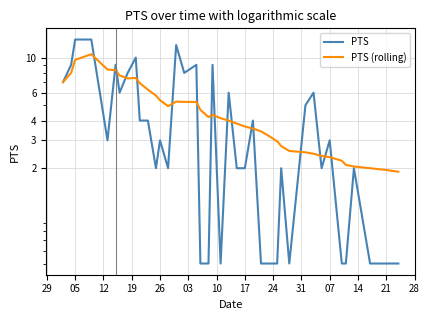

The PTS (rolling) series shows 18.8 at 19. True or false?

False